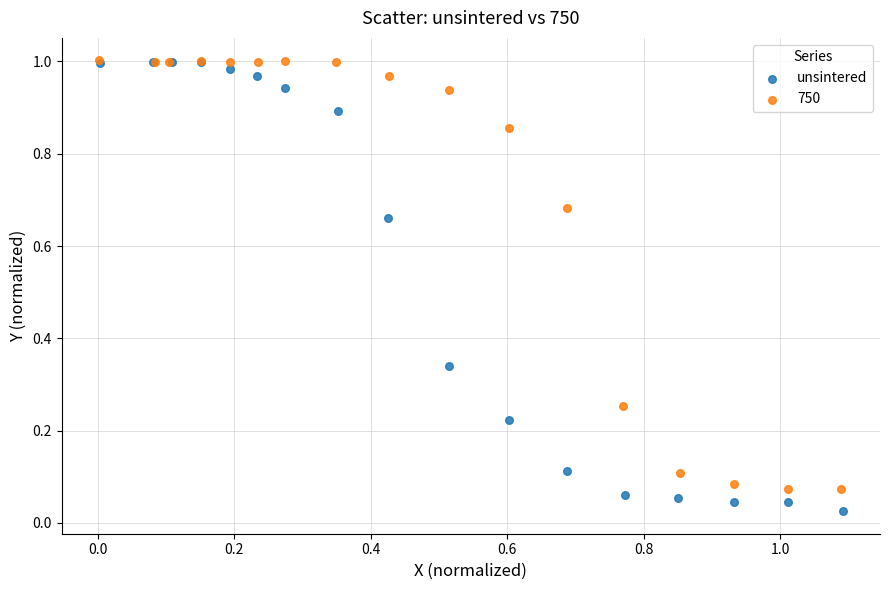

Which series reaches the minimum Y coordinate?

unsintered